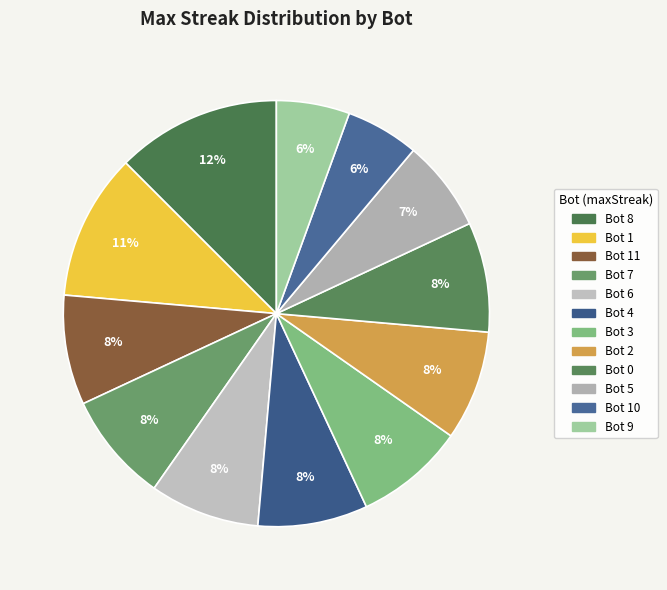

How many slices are in this pie chart?

12